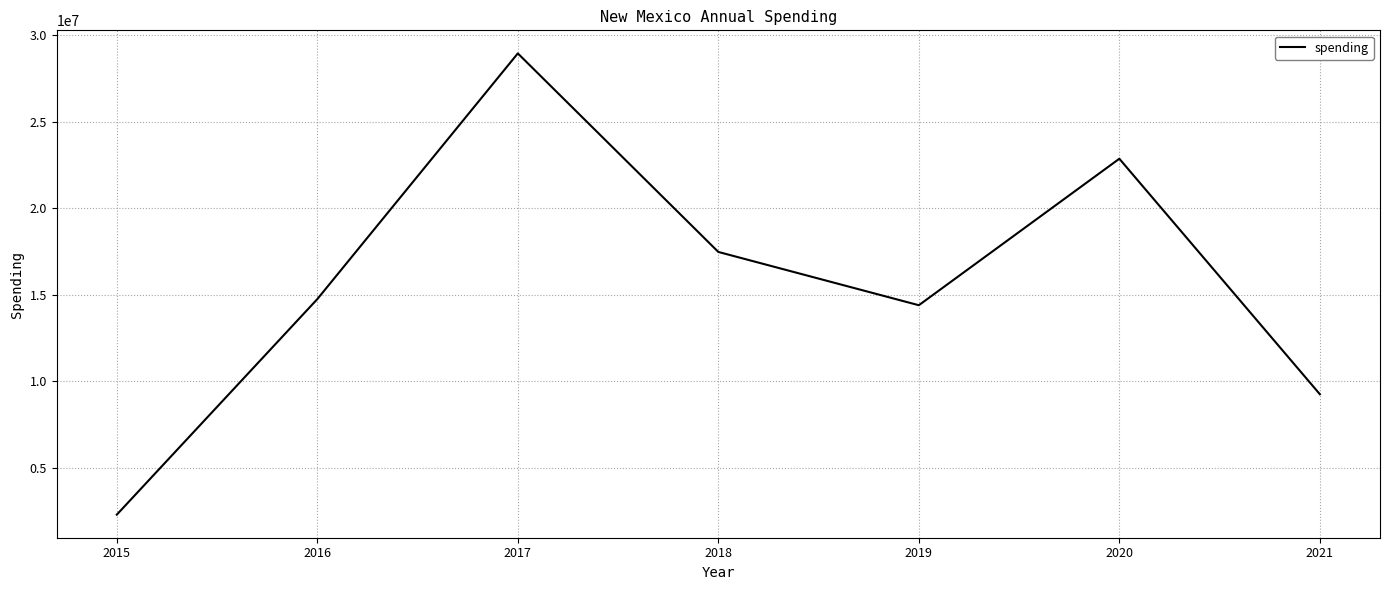

What is the change in value from 2015 to 2019?

+12099753